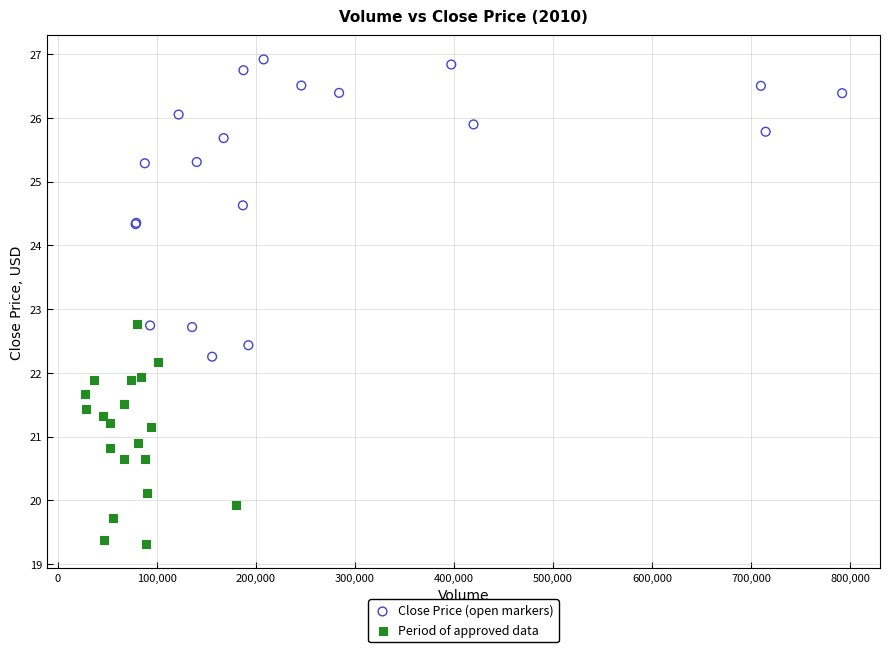

Which series has the widest spread of Y values?

Close Price (open markers)